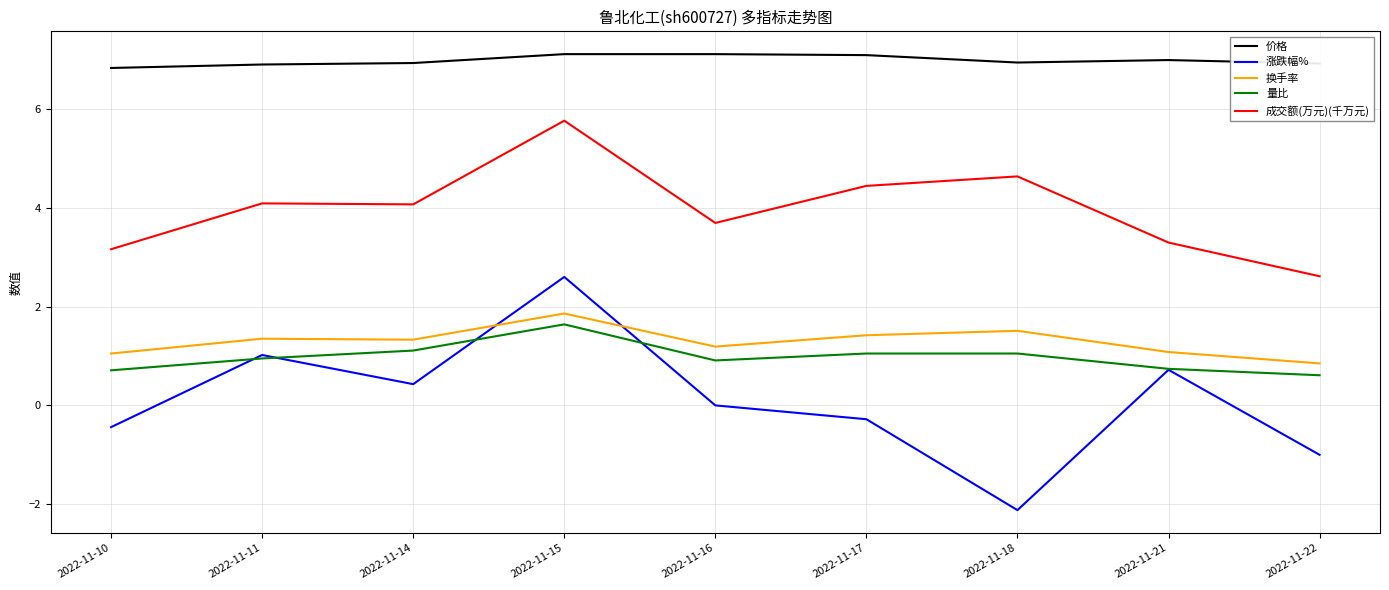

What are all the series names shown in the legend?

价格, 涨跌幅%, 换手率, 量比, 成交额(万元)(千万元)